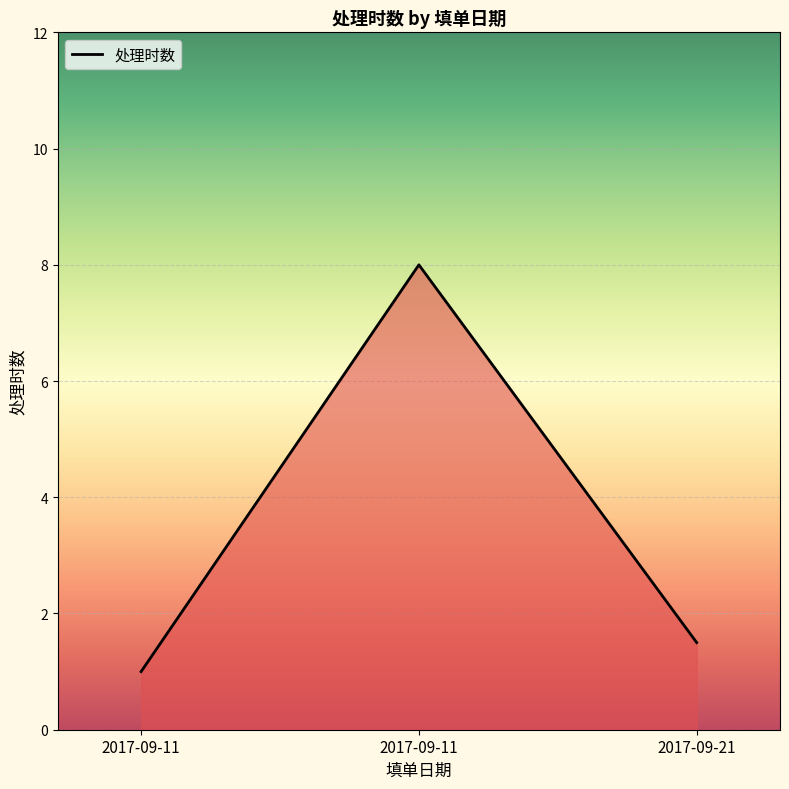

True or false: the data shows 1.6 at 2017-09-11.

False